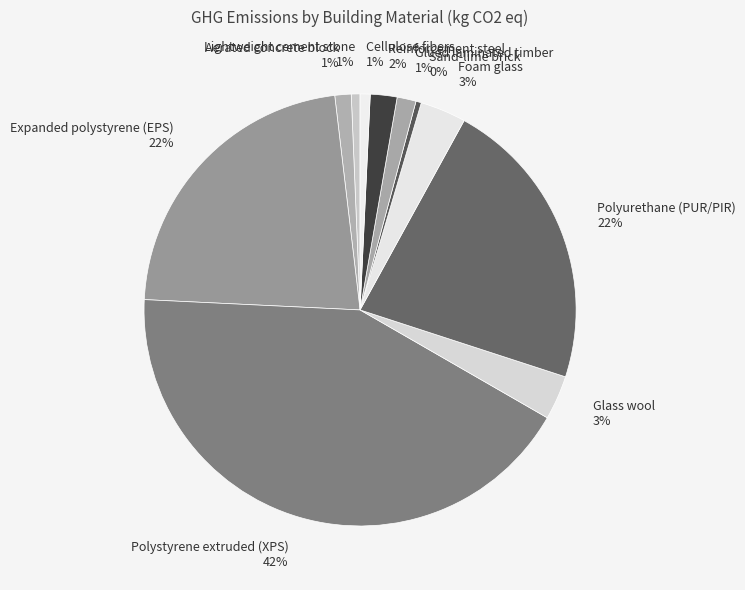

What is the largest slice in the pie chart?

Polystyrene extruded (XPS)